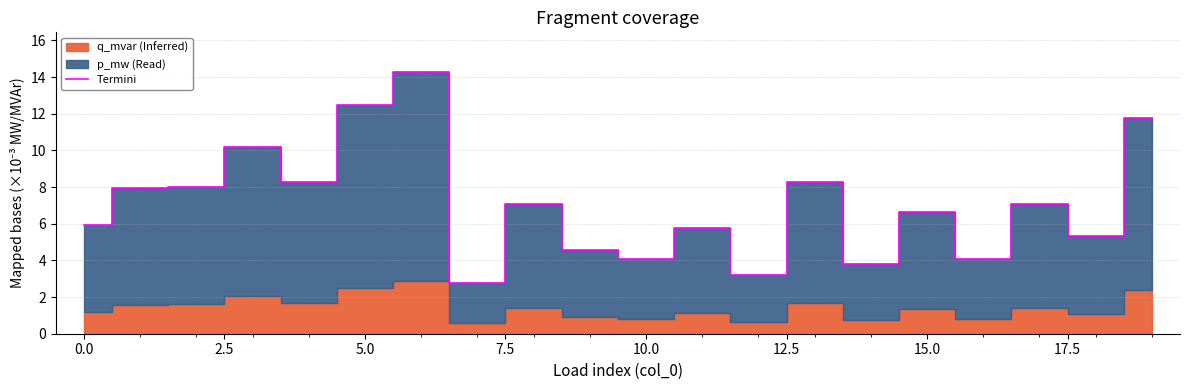

Is it true that the value at 13 is 5.8?

False